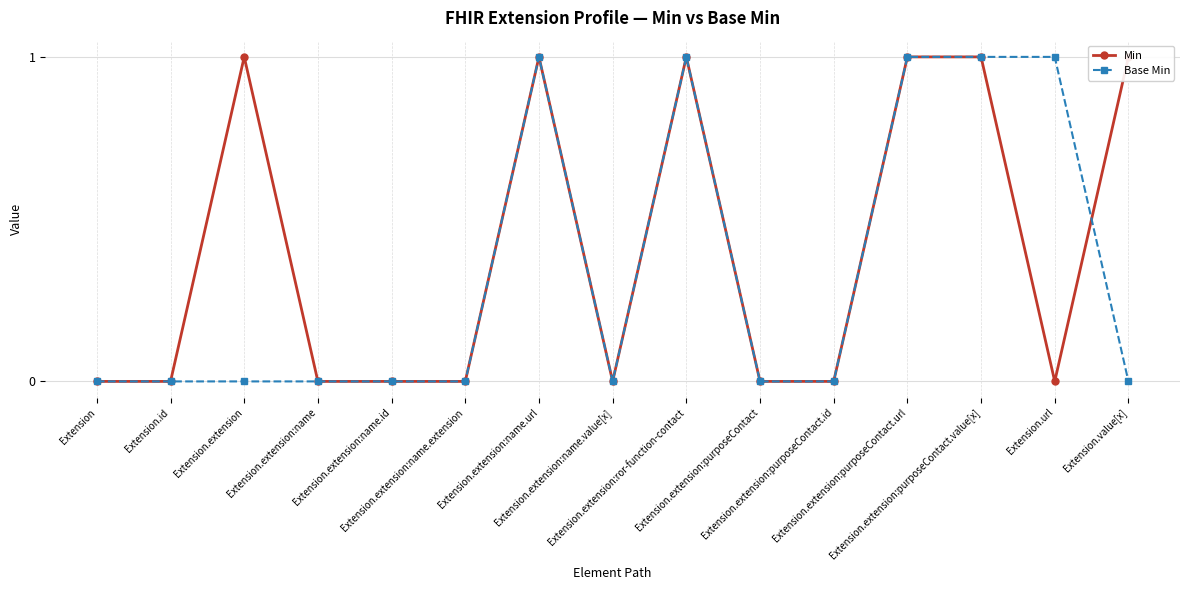

What are all the series names shown in the legend?

Min, Base Min